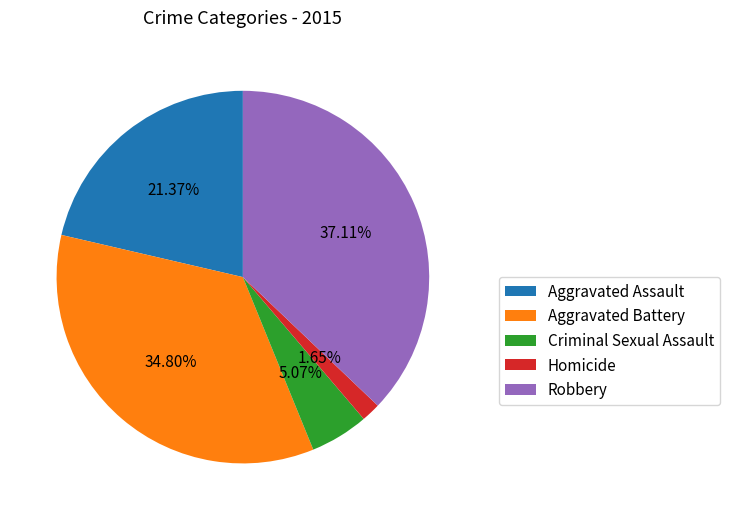

What is the largest slice in the pie chart?

Robbery